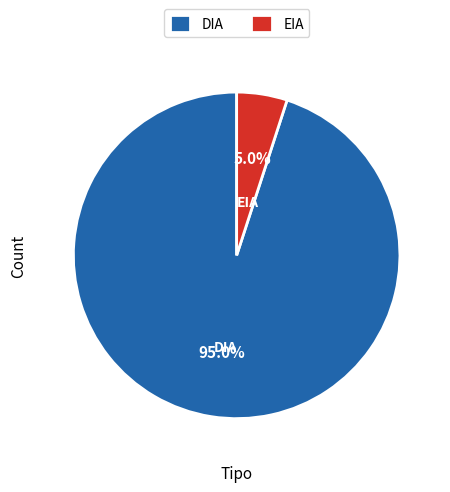

What percentage is the DIA slice, to the nearest percent?

95%